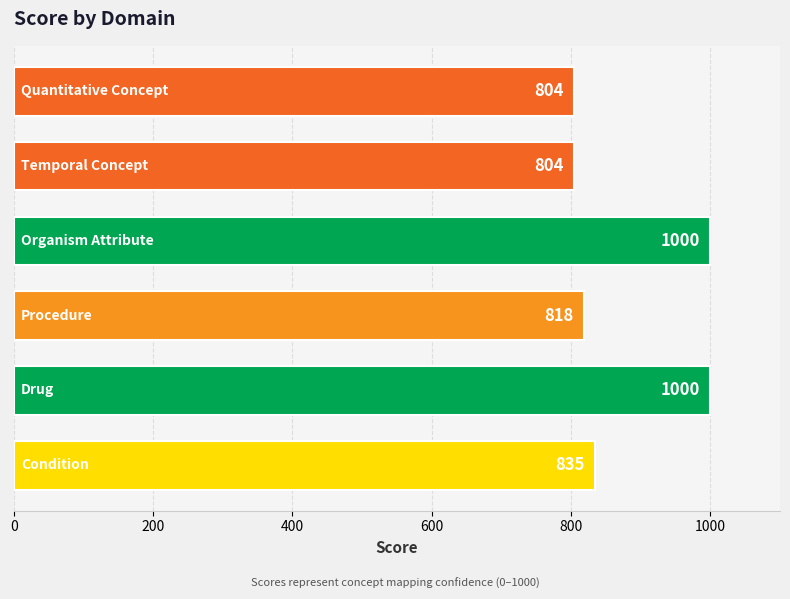

What is the average value?

877